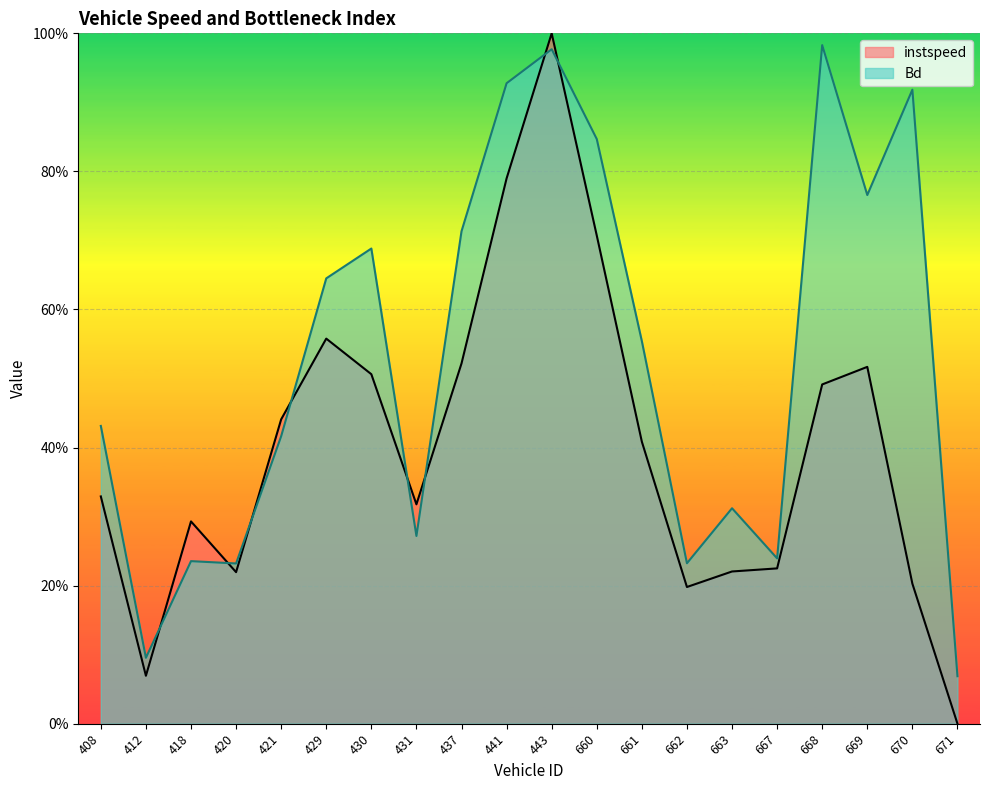

List the labels in order of instspeed value, largest first.

443, 441, 660, 429, 437, 669, 430, 668, 421, 661, 408, 431, 418, 667, 663, 420, 670, 662, 412, 671